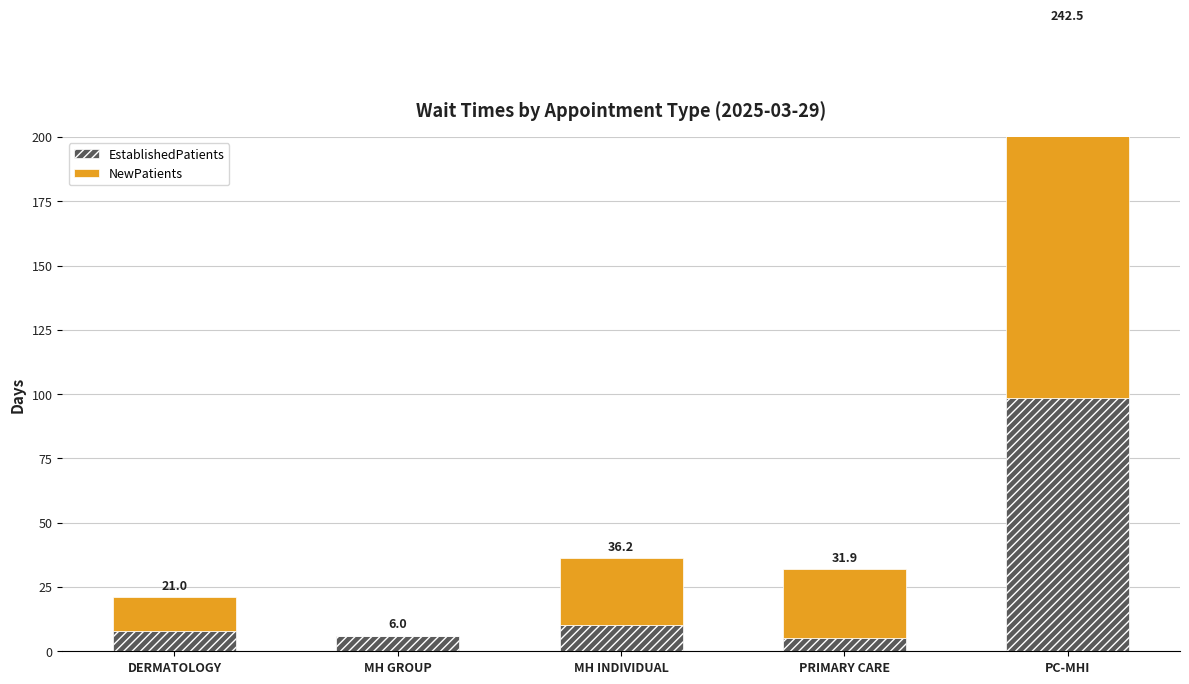

Which series has the widest spread of values?

NewPatients